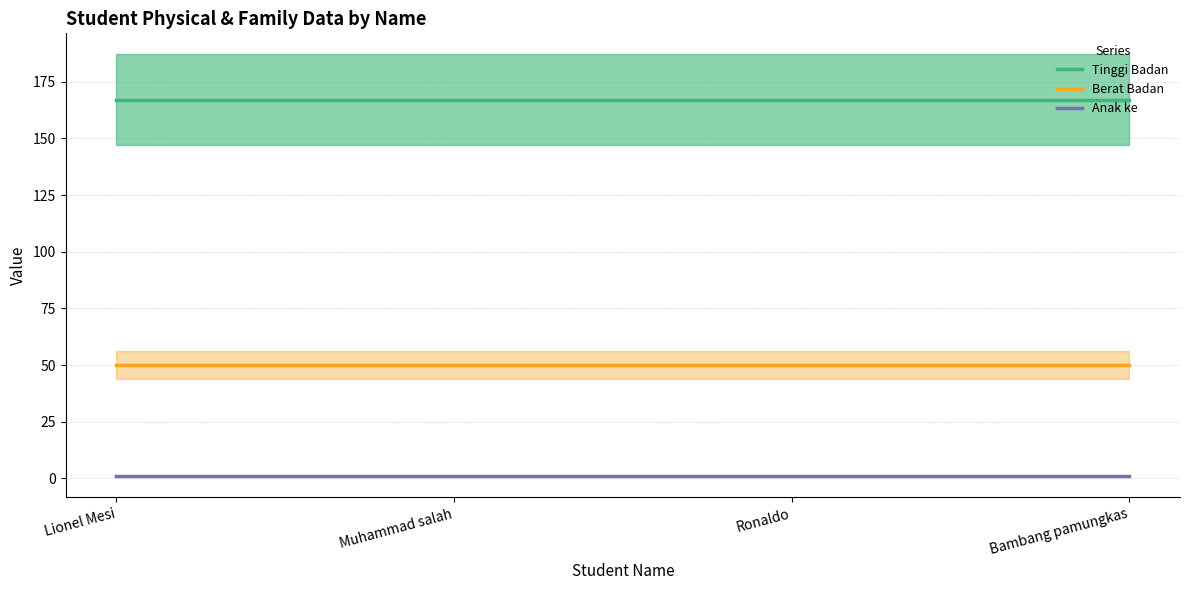

Rank the categories by Tinggi Badan value from lowest to highest.

Lionel Mesi, Muhammad salah, Ronaldo, Bambang pamungkas